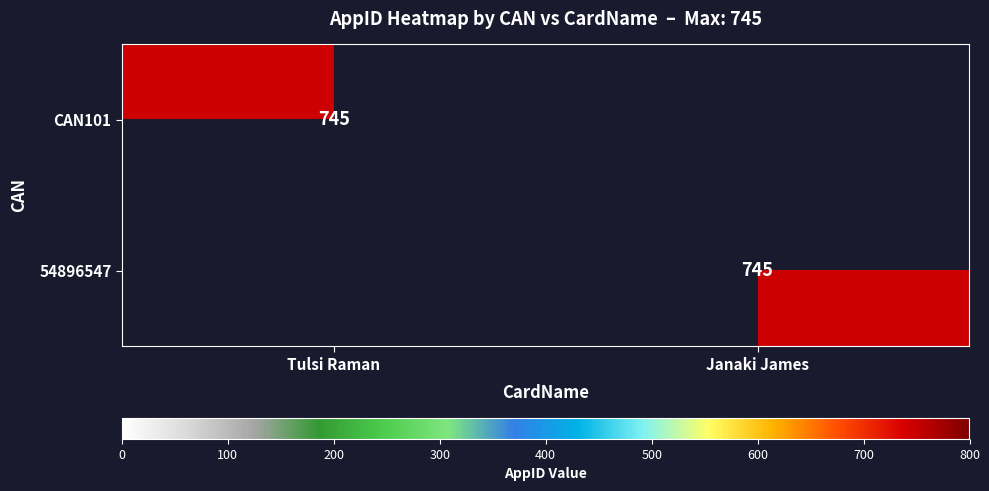

Is it true that CAN101 equals 361 at Tulsi Raman?

False